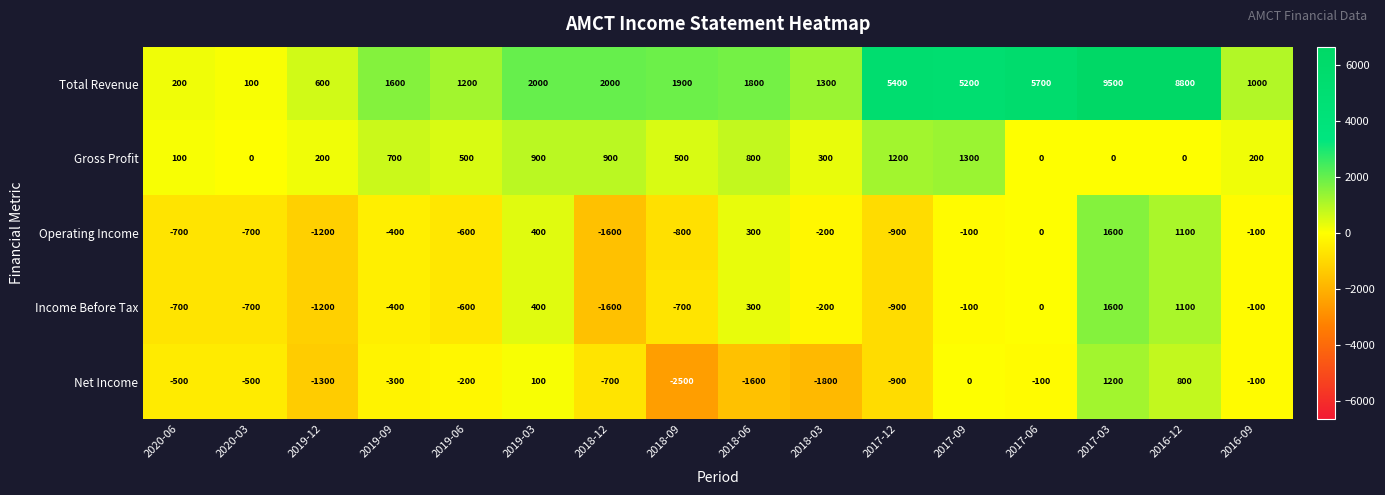

What is the difference between the maximum and minimum values in the Net Income series?

3700